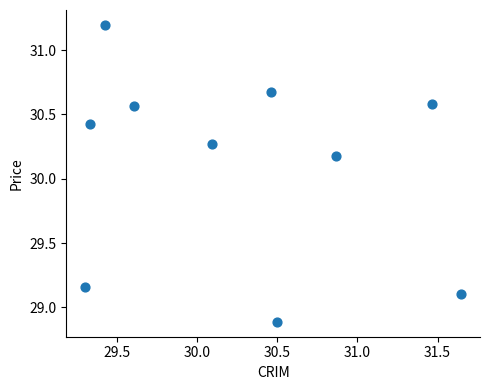

What Y value in the scatter plot is closest to 30?

30.2